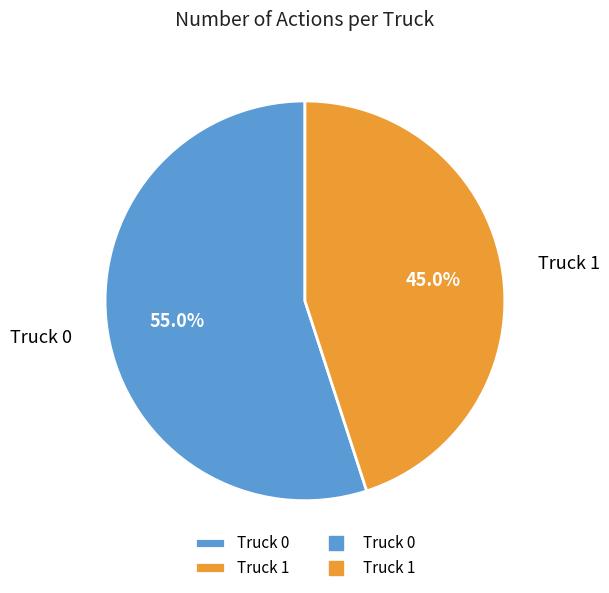

To the nearest percent, what portion does Truck 0 represent?

55%